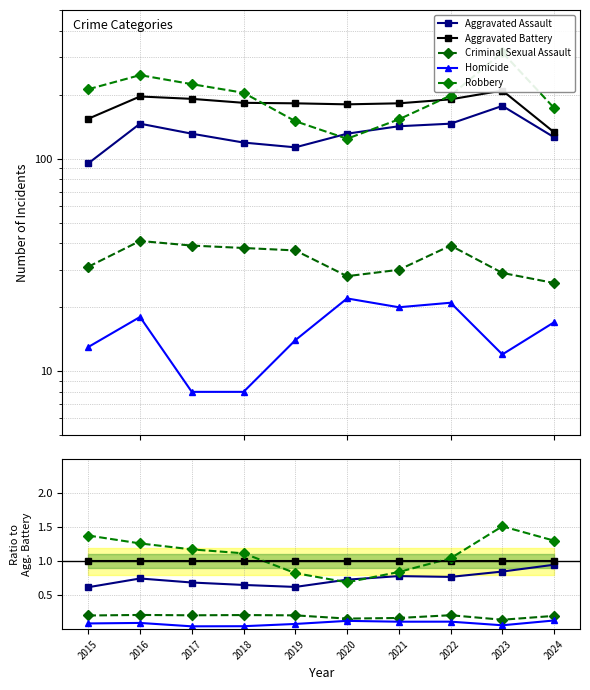

Reading right to left, transcribe all the data shown in this chart.

Aggravated Assault: 2024=0.9	2023=0.8	2022=0.8	2021=0.8	2020=0.7	2019=0.6	2018=0.7	2017=0.7	2016=0.7	2015=0.6
Aggravated Battery: 2024=1.0	2023=1.0	2022=1.0	2021=1.0	2020=1.0	2019=1.0	2018=1.0	2017=1.0	2016=1.0	2015=1.0
Criminal Sexual Assault: 2024=0.2	2023=0.1	2022=0.2	2021=0.2	2020=0.2	2019=0.2	2018=0.2	2017=0.2	2016=0.2	2015=0.2
Homicide: 2024=0.1	2023=0.1	2022=0.1	2021=0.1	2020=0.1	2019=0.1	2018=0.0	2017=0.0	2016=0.1	2015=0.1
Robbery: 2024=1.3	2023=1.5	2022=1.0	2021=0.8	2020=0.7	2019=0.8	2018=1.1	2017=1.2	2016=1.3	2015=1.4